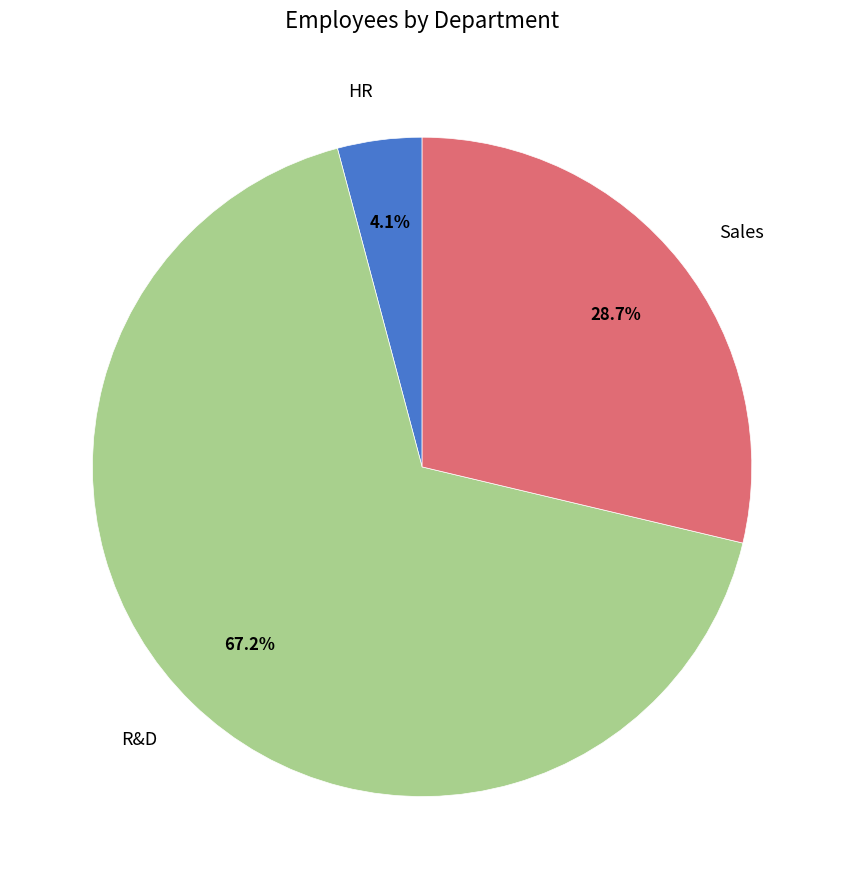

Between HR and R&D, which is larger?

R&D